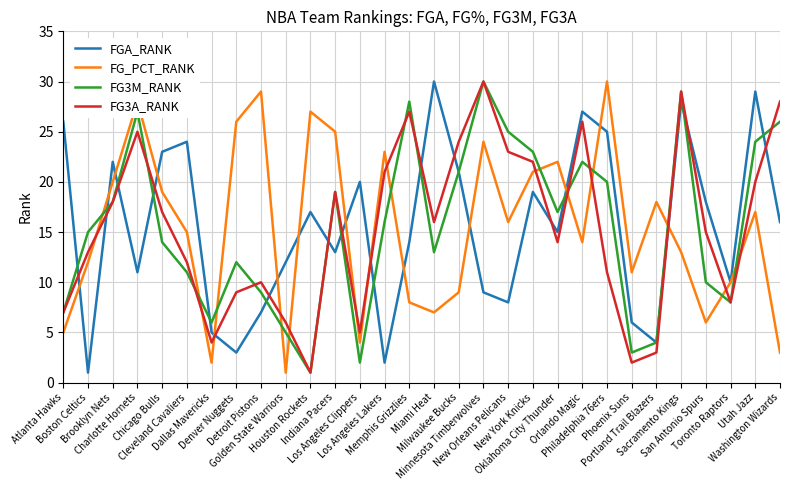

True or false: FG3M_RANK and FG_PCT_RANK cross at least once.

True